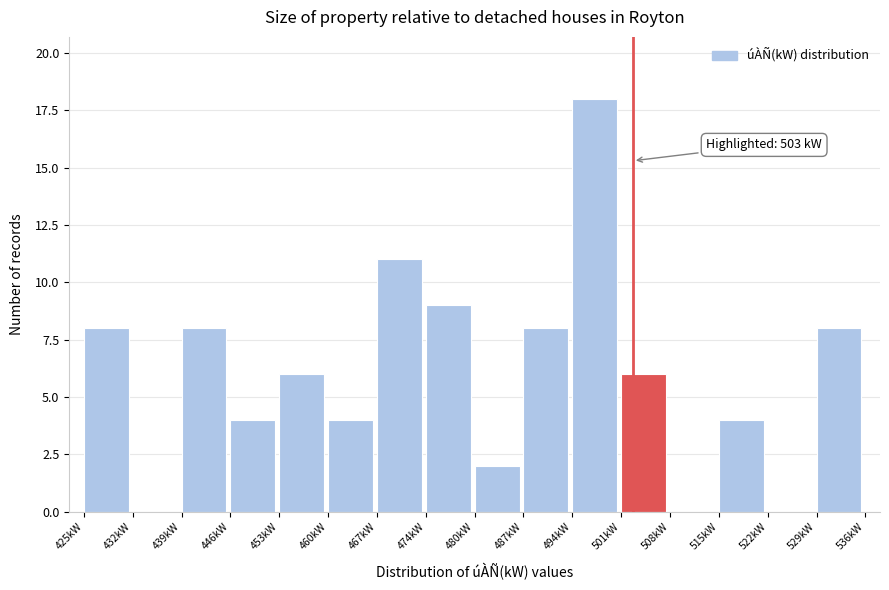

Which range on the x-axis has the tallest bar?

494 to 501